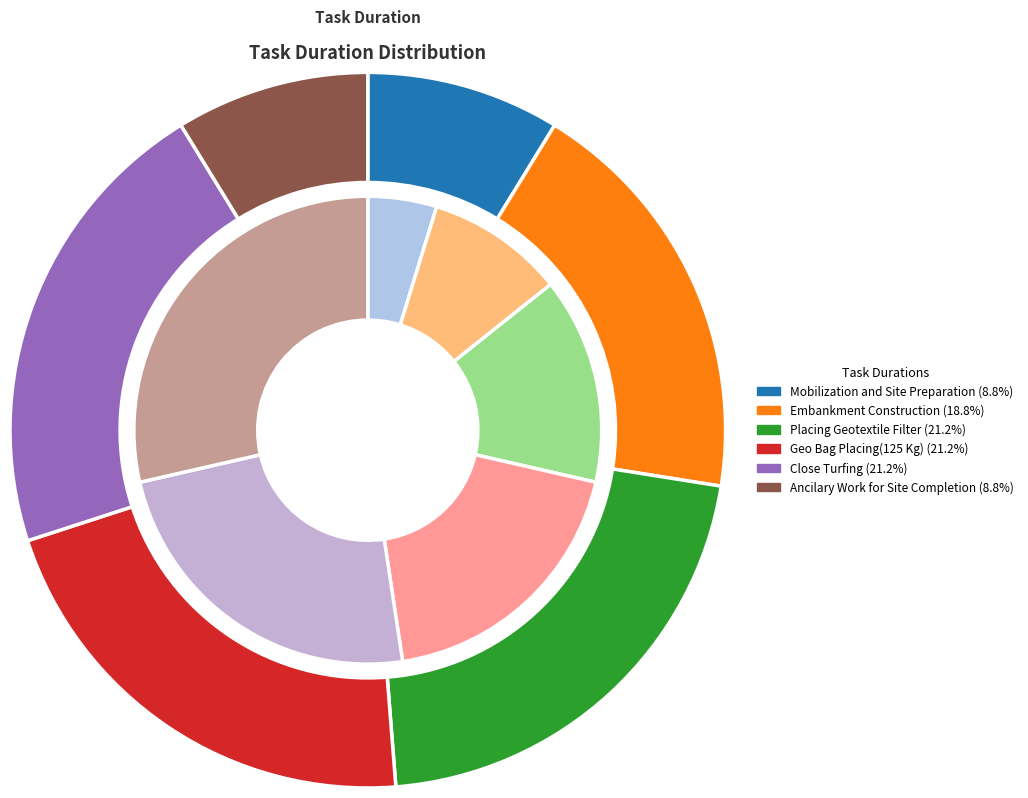

Does any single category account for the majority?

No